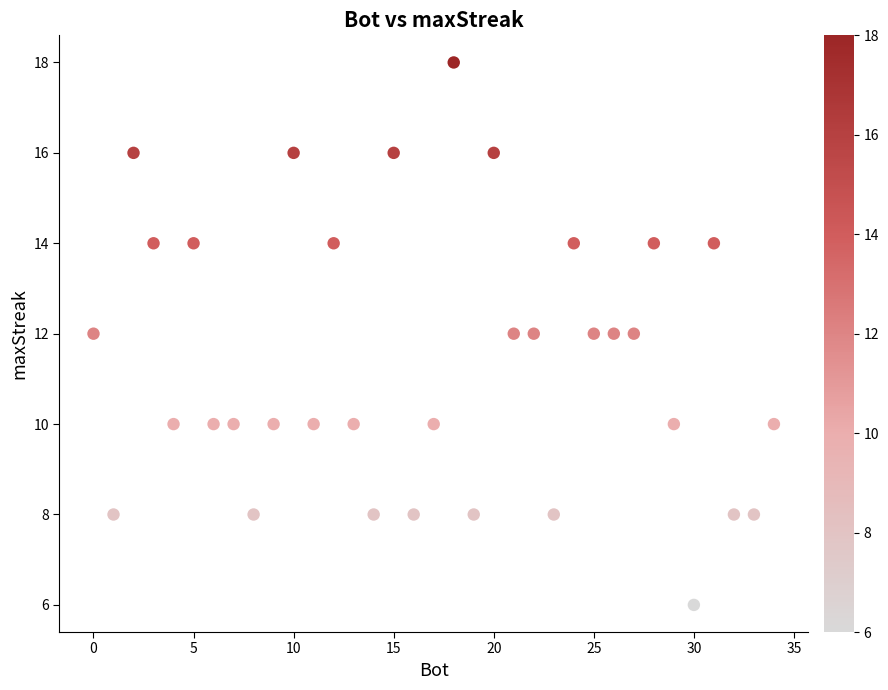

What is the range of X values (max minus min)?

34